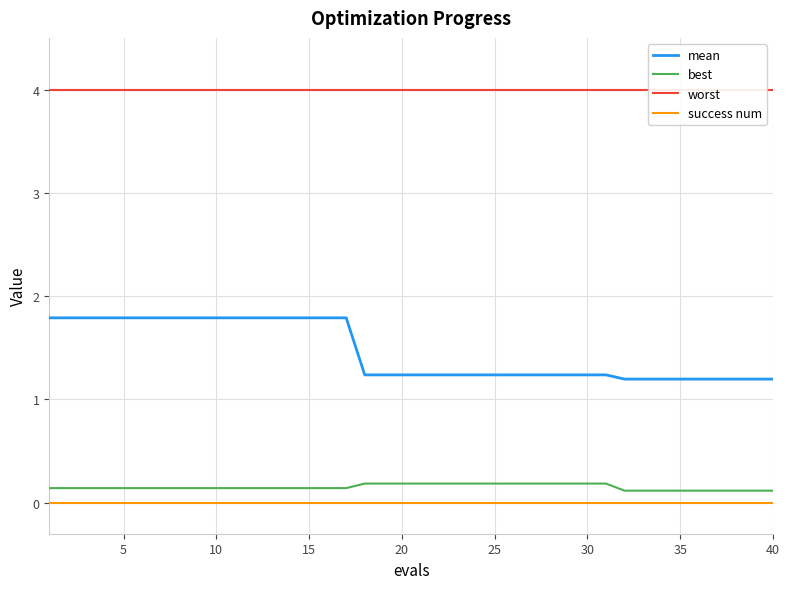

True or false: success num and mean intersect in this chart.

False